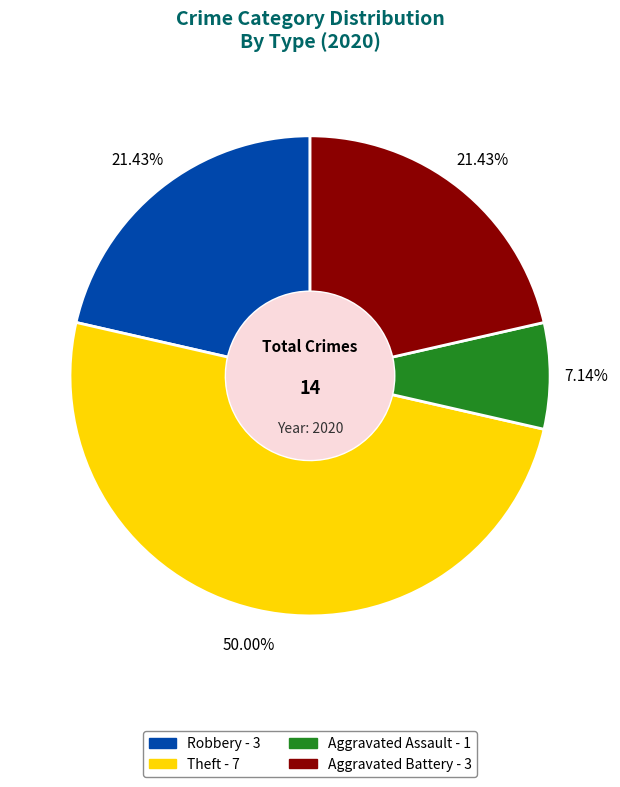

How many segments does this pie chart have?

4